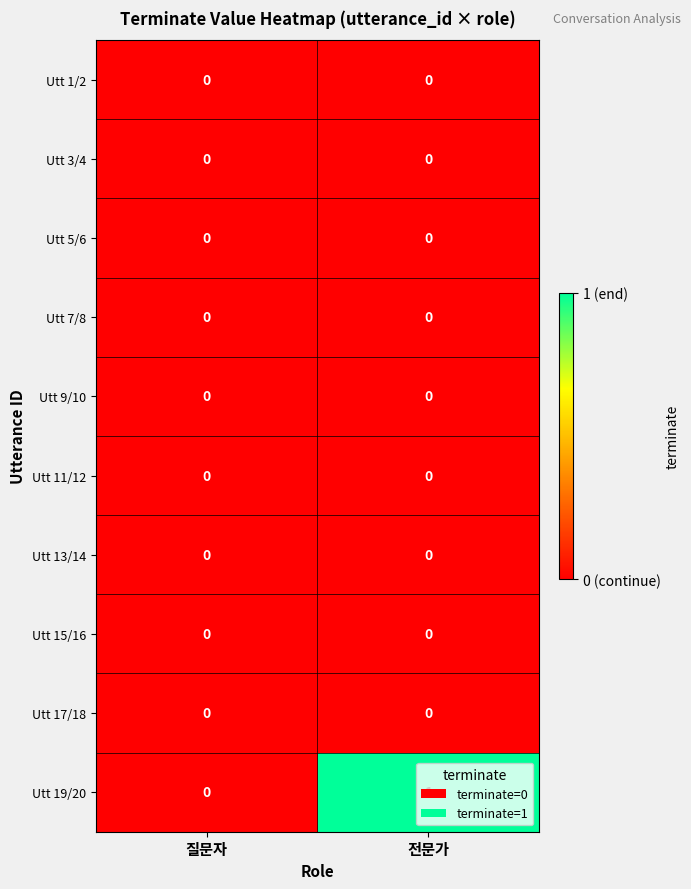

Which series has the largest total across all categories?

Utt 19/20